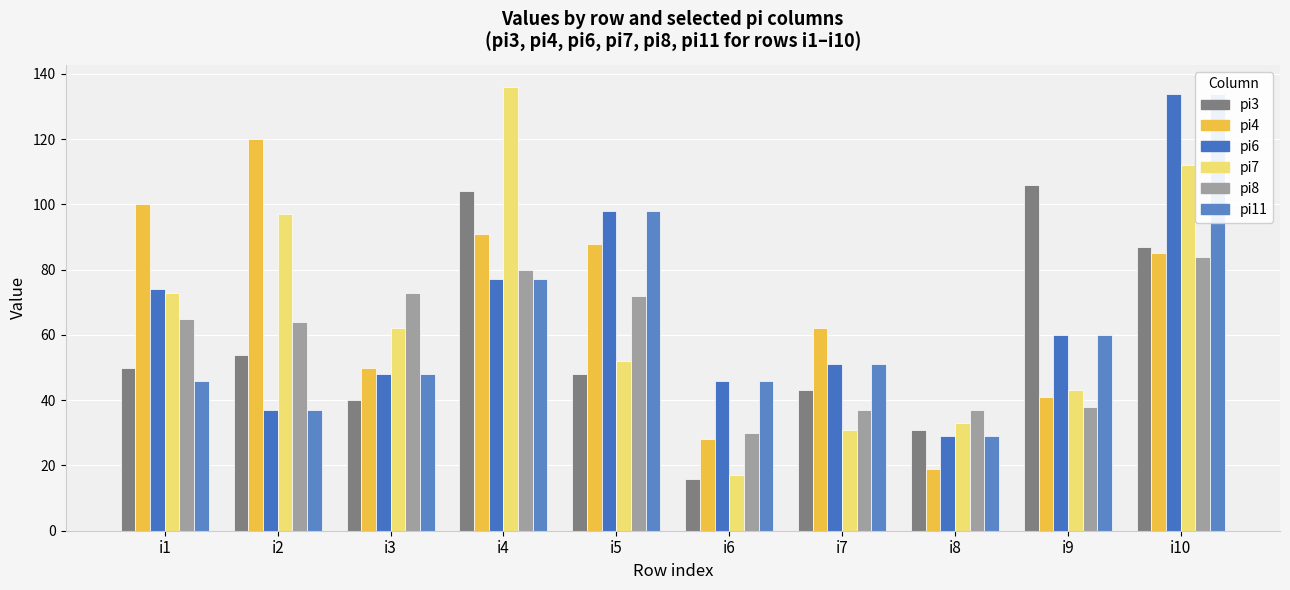

How many categories are shown in the chart?

10